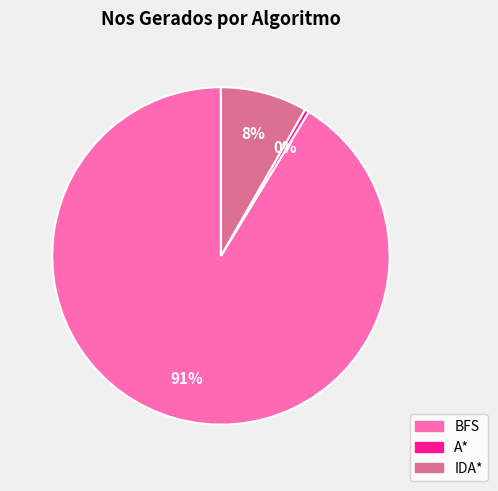

Does any single category account for the majority?

Yes